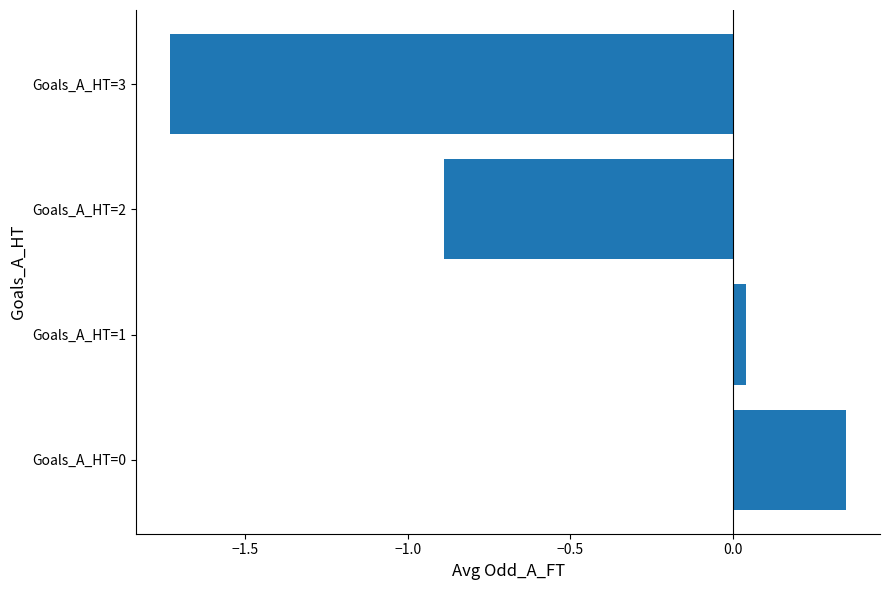

What is the difference between the second highest and minimum values?

1.8